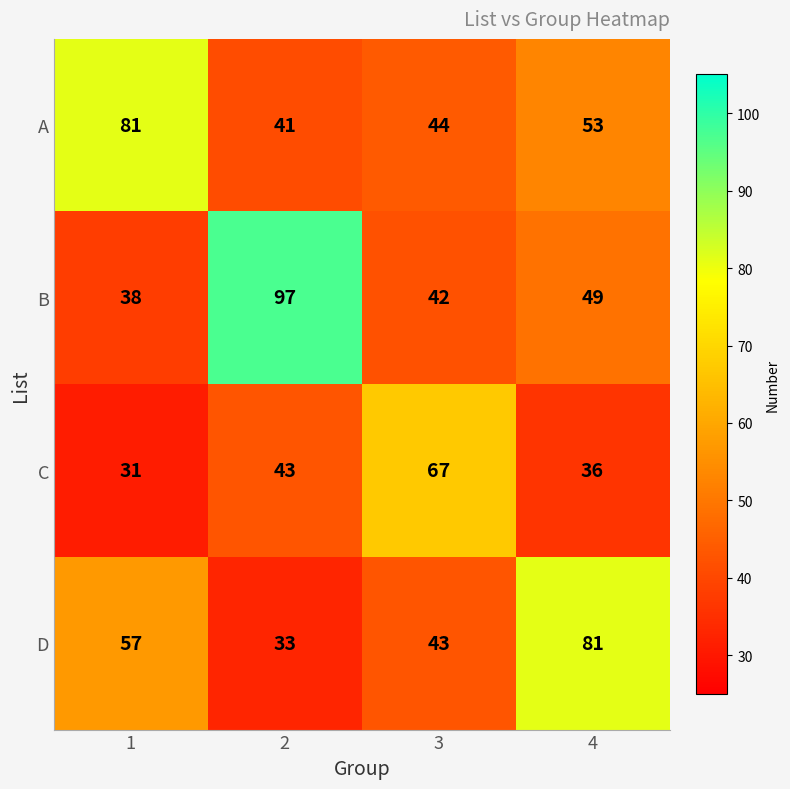

Rank the series at 1 from lowest to highest value.

C, B, D, A